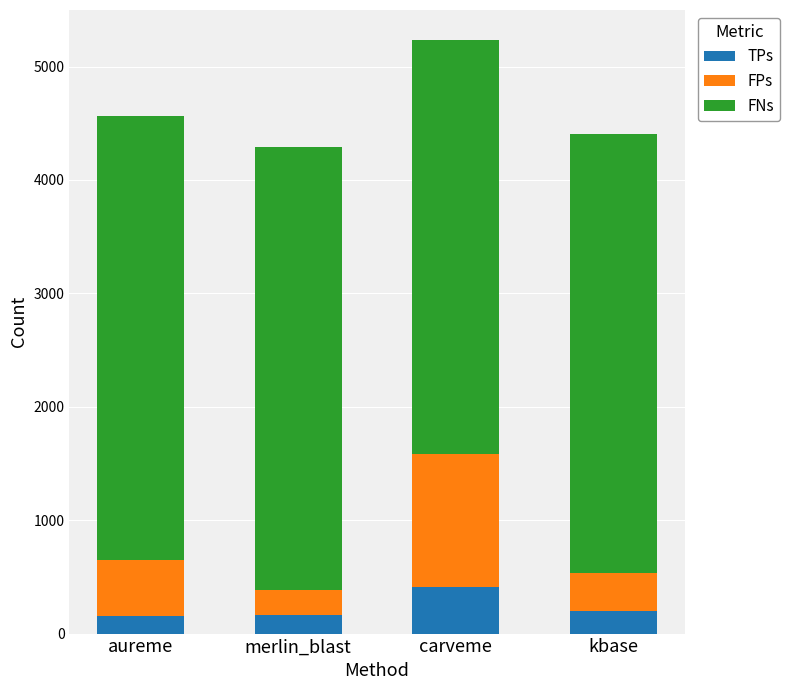

What value does the TPs series have at kbase?

200